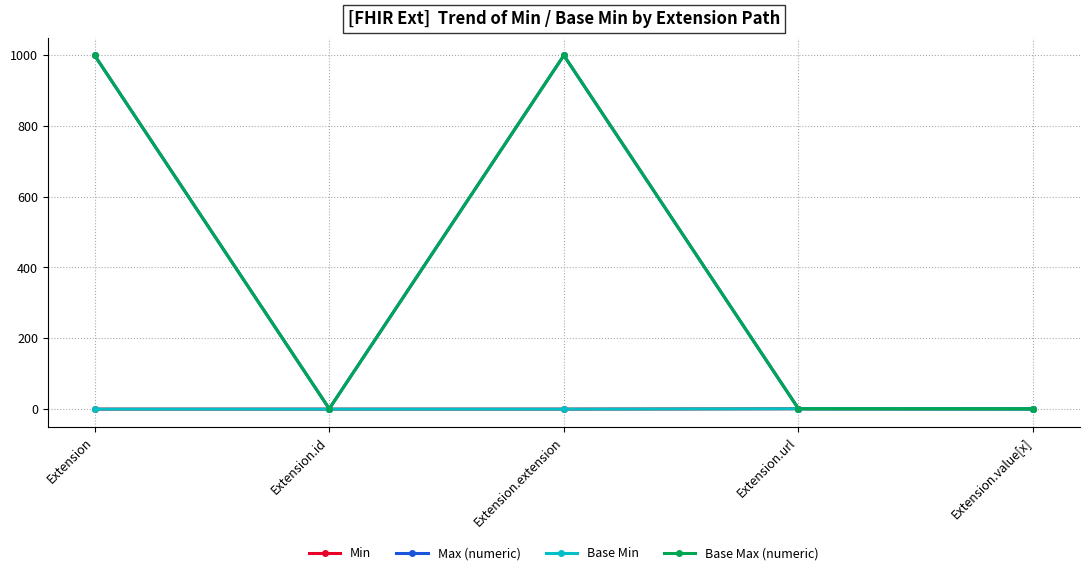

Which label corresponds to the largest value in the chart?

Extension